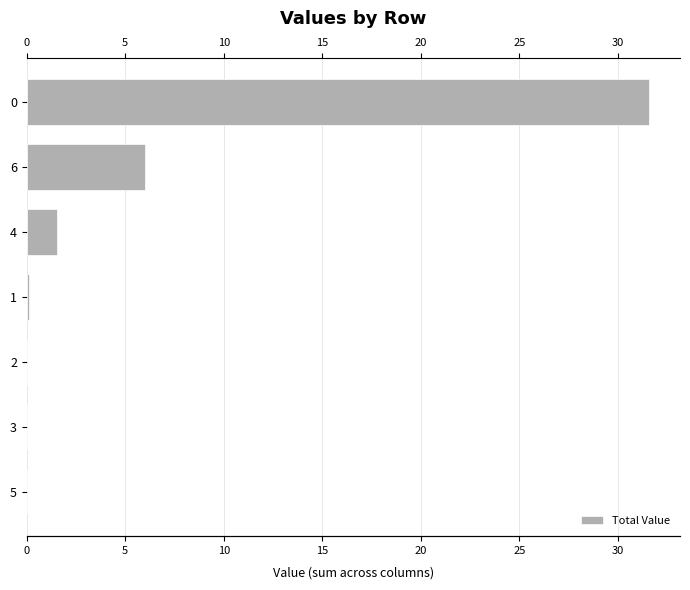

What is the maximum value shown in the chart?

31.6